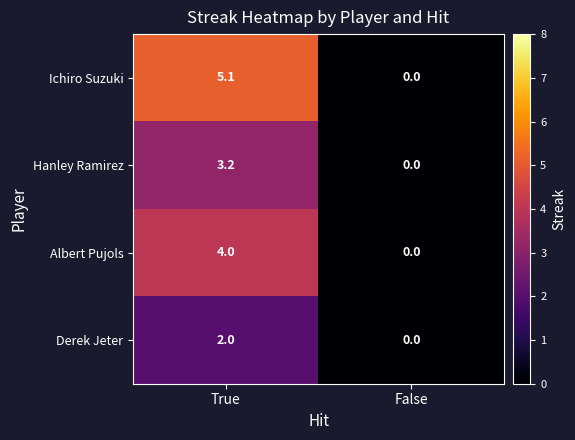

Reading right to left, what are all the values shown in this chart?

Ichiro Suzuki: False=0.0	True=5.1
Hanley Ramirez: False=0.0	True=3.2
Albert Pujols: False=0.0	True=4.0
Derek Jeter: False=0.0	True=2.0